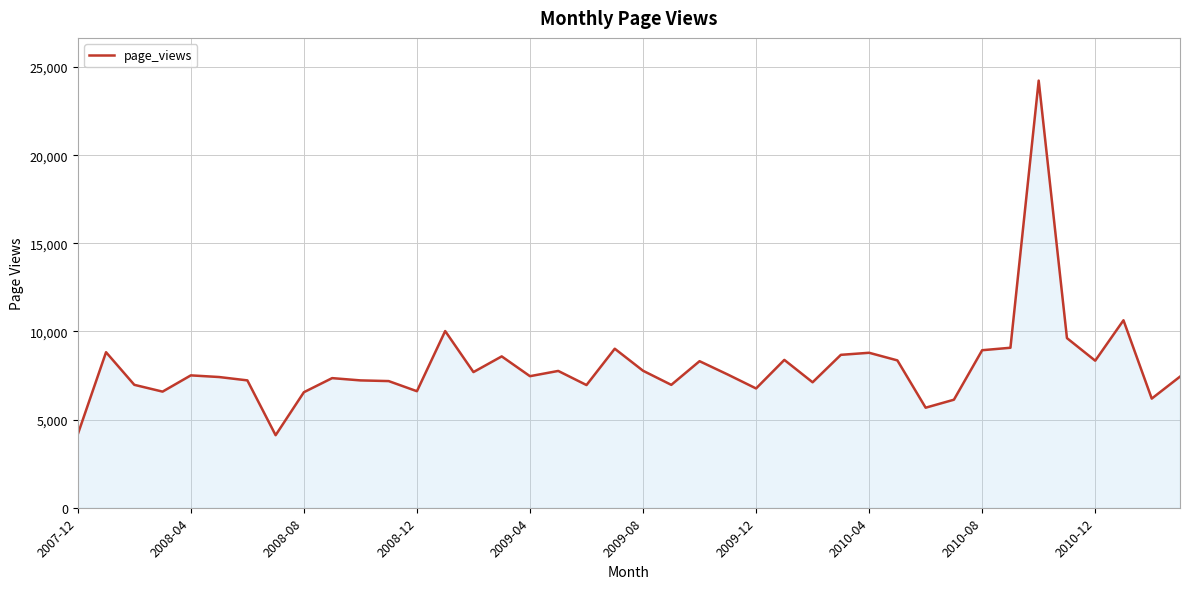

What is the smallest value displayed?

4116